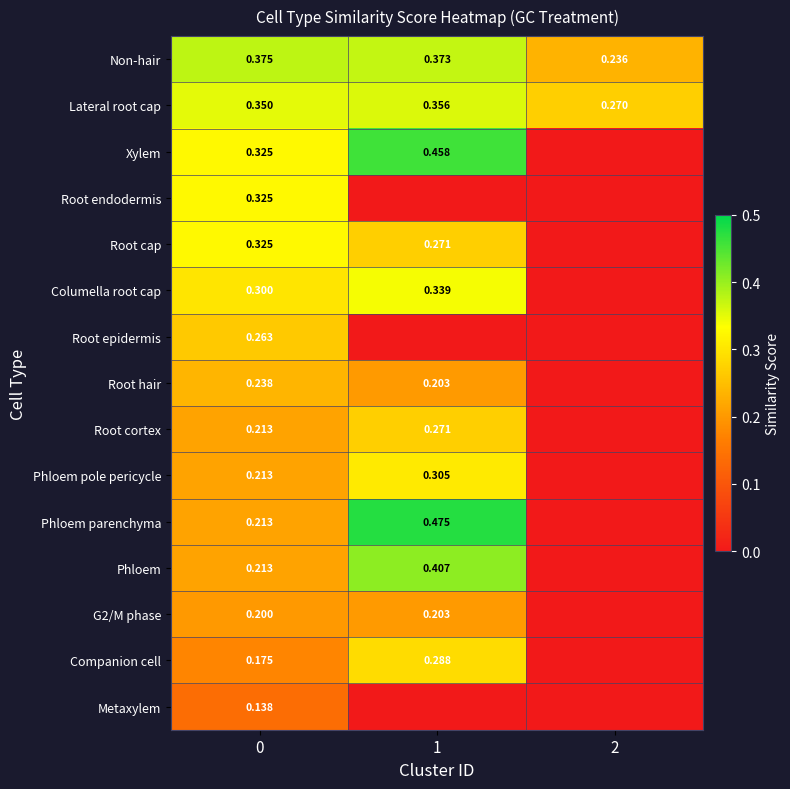

Is the value of Metaxylem at 0 greater than the value of Non-hair at 1?

No